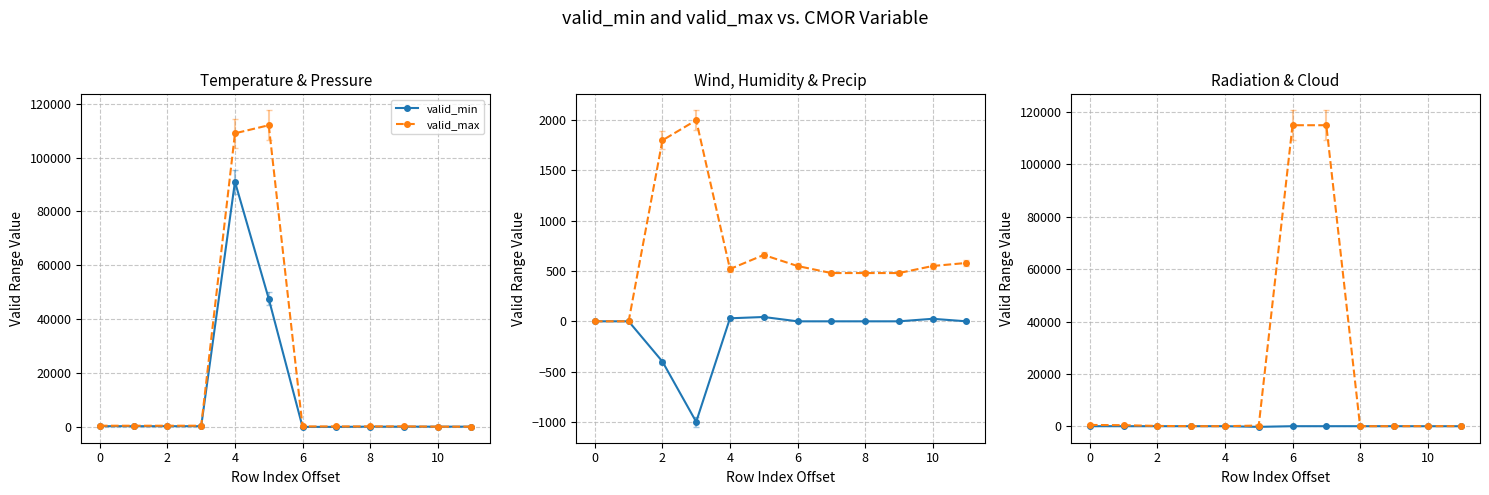

What is the label of the 2nd point from the right?

10